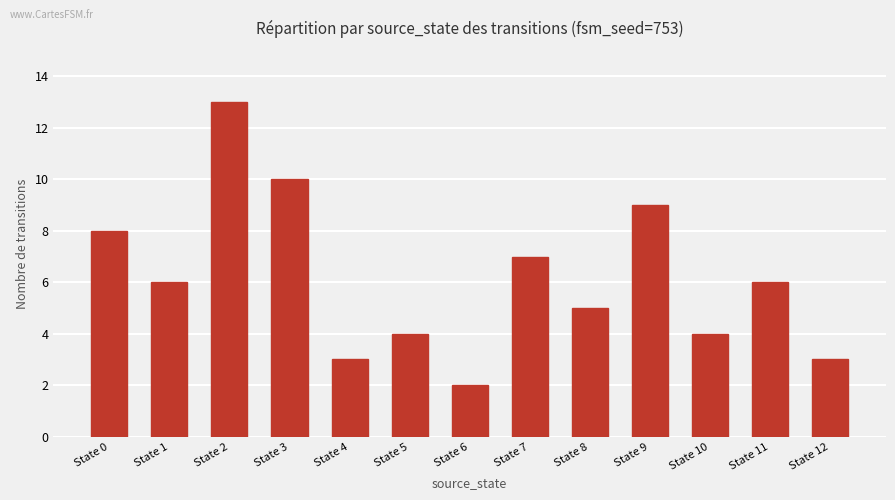

What is the difference between the maximum and minimum values?

11